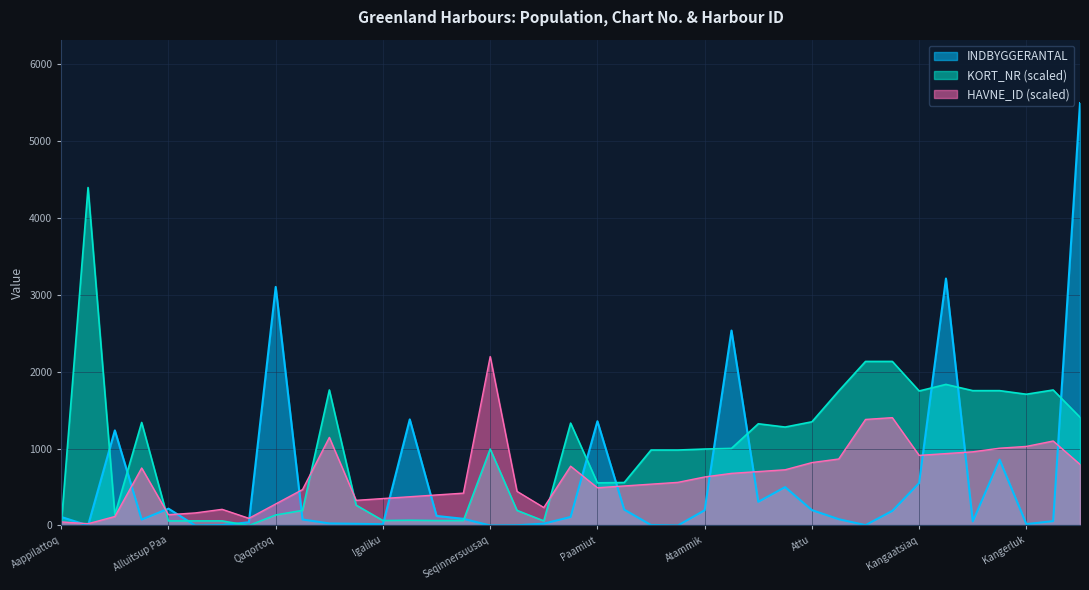

How many lines are shown in the chart?

3